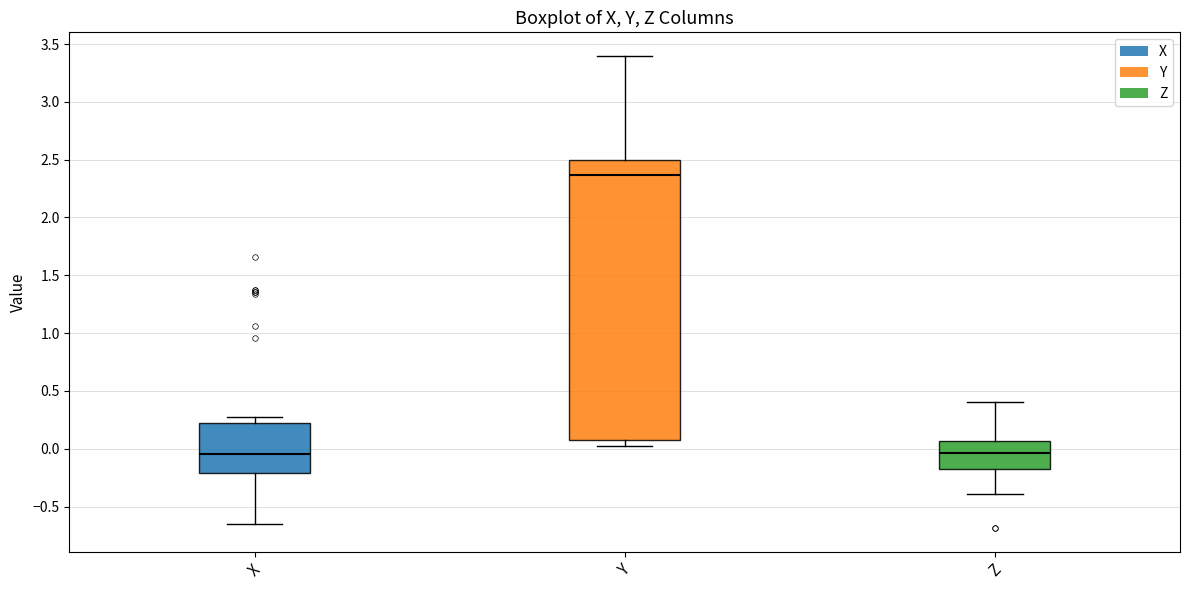

Reading left to right, transcribe this box plot: for each box, give where its median line is, the range the box spans, and where its two whiskers end, as read against the y-axis. The values are not printed on the chart, so give them approximately, as read against the axis.

X: median -0.05, box -0.20 to 0.20, whiskers -0.65 to 0.30
Y: median 2.35, box 0.10 to 2.50, whiskers 0.05 to 3.40
Z: median -0.05, box -0.20 to 0.05, whiskers -0.40 to 0.40